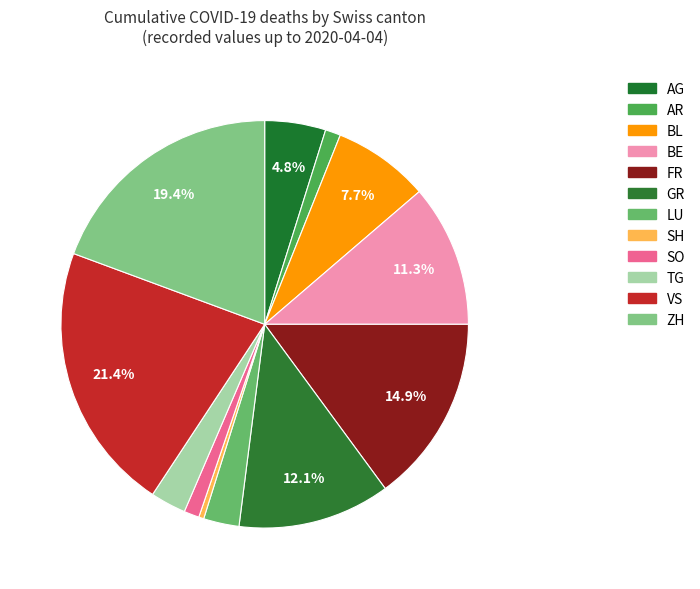

To the nearest percent, what is the combined percentage of FR and BE?

26%